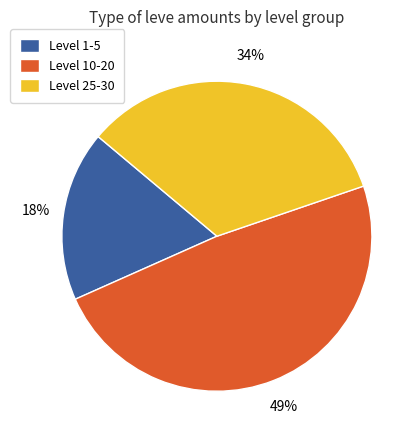

Between Level 25-30 and Level 1-5, which is larger?

Level 25-30